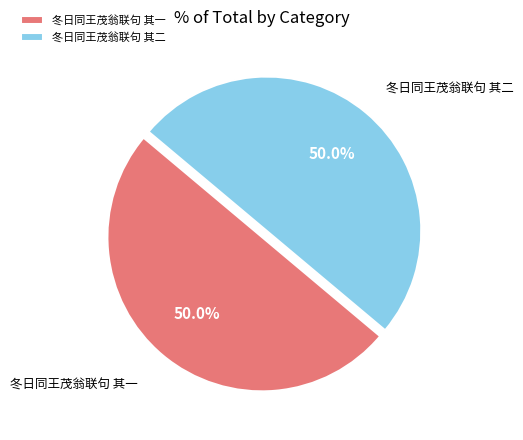

Is the sum of 冬日同王茂翁联句 其一 and 冬日同王茂翁联句 其二 greater than half?

Yes